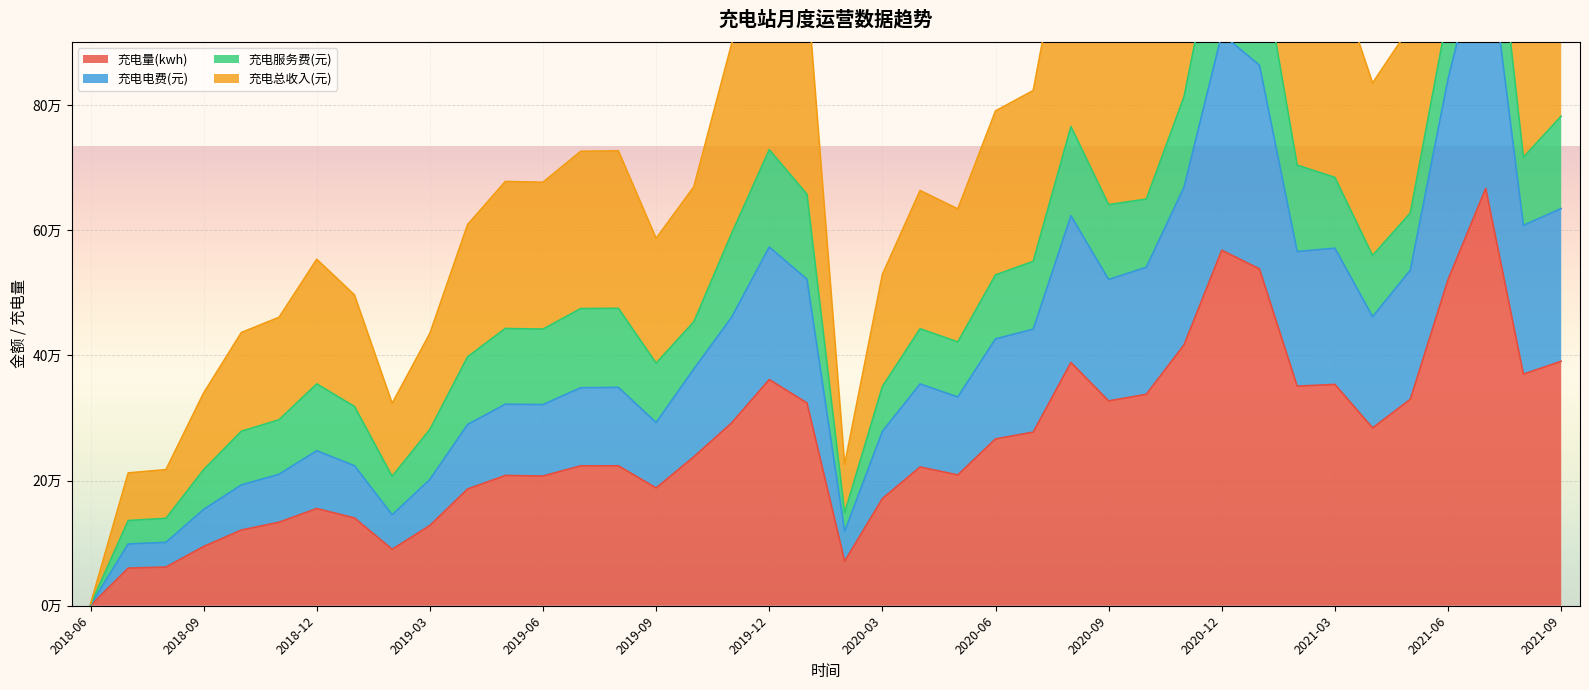

True or false: 充电量(kwh) has more than 2 points higher than both neighbors.

True